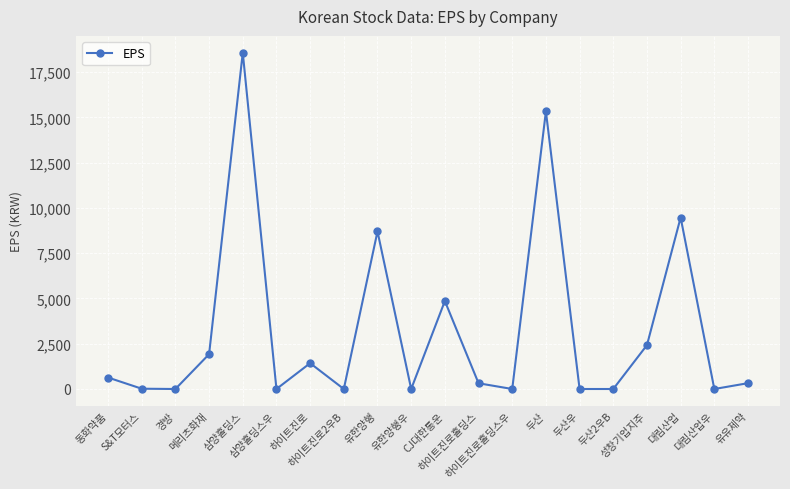

Is this an area chart (filled region under the line)?

No